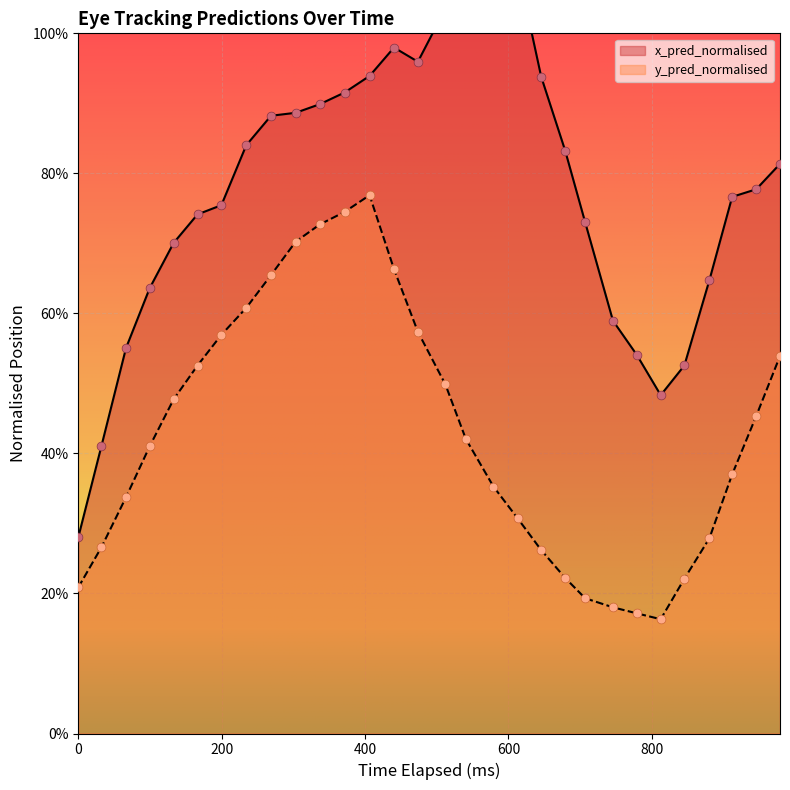

Which series has the largest total across all categories?

x_pred_normalised